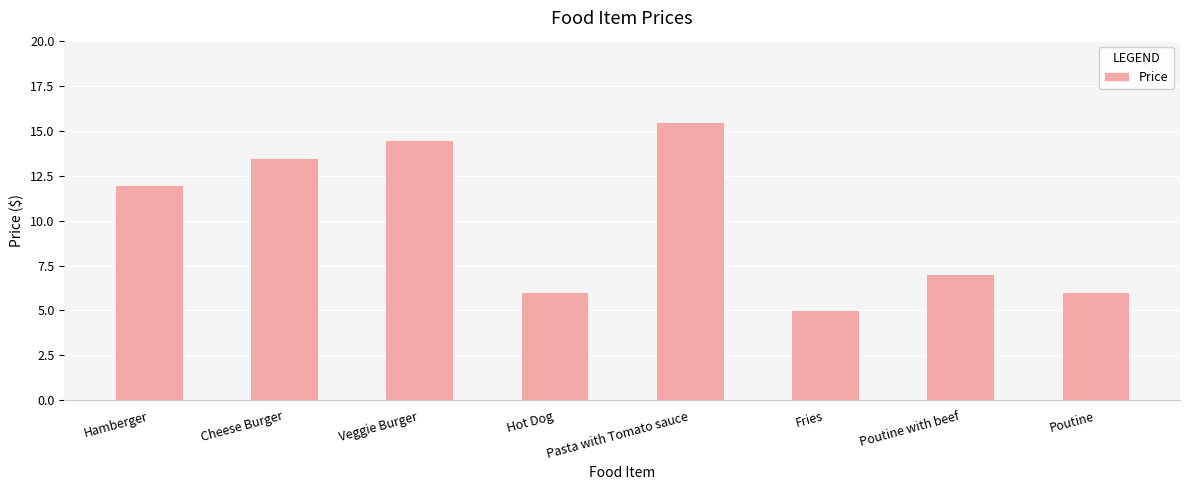

What is the difference between the second highest and second lowest values?

8.5